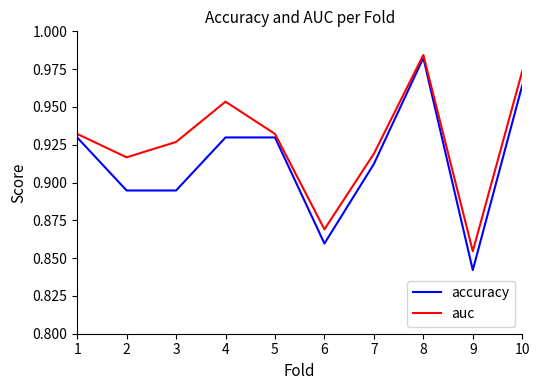

Is the value of accuracy at 6 greater than the value of auc at 6?

No